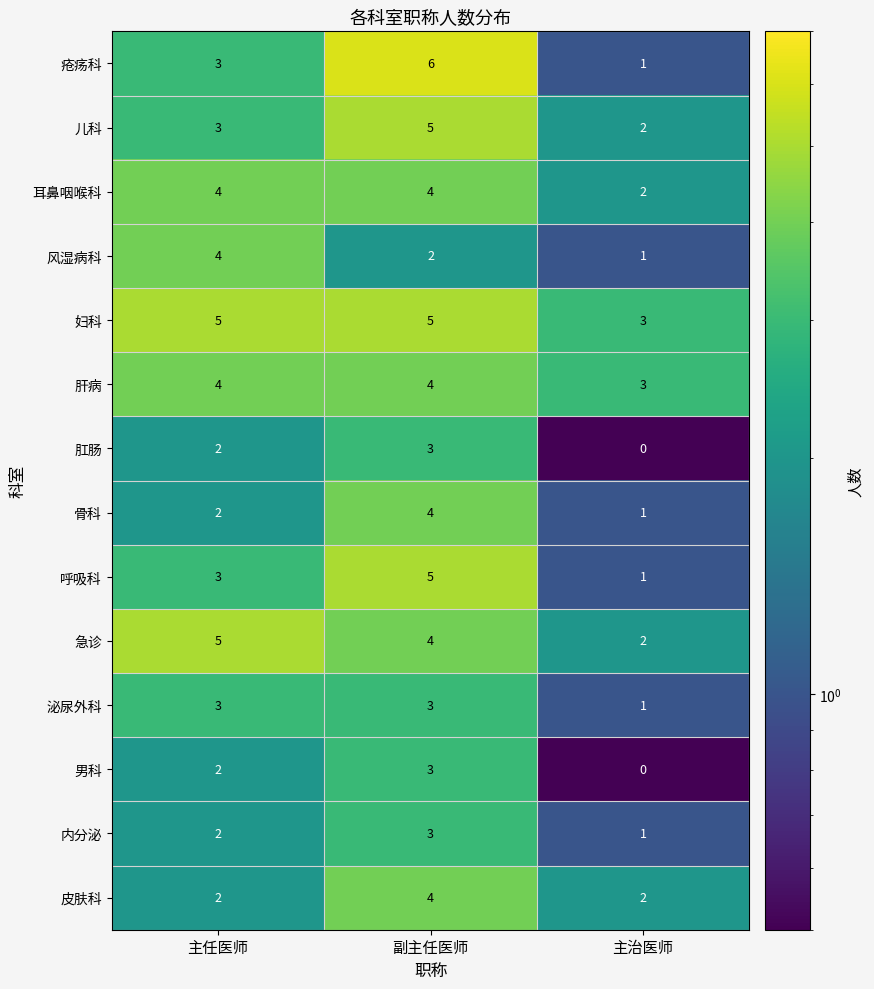

Which series has the largest total across all categories?

妇科